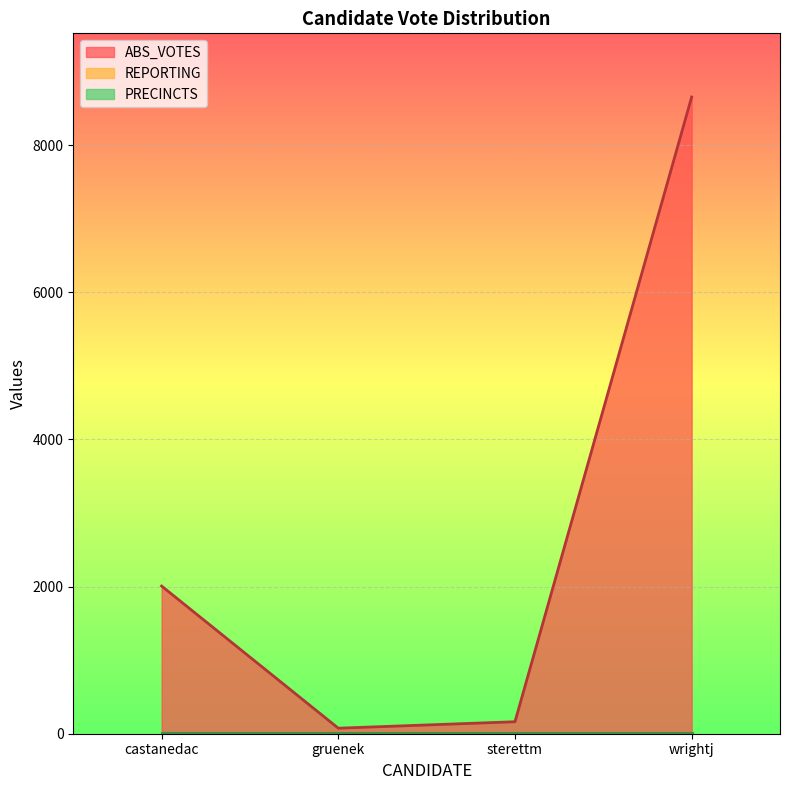

At how many categories does at least one series exceed 4884?

1